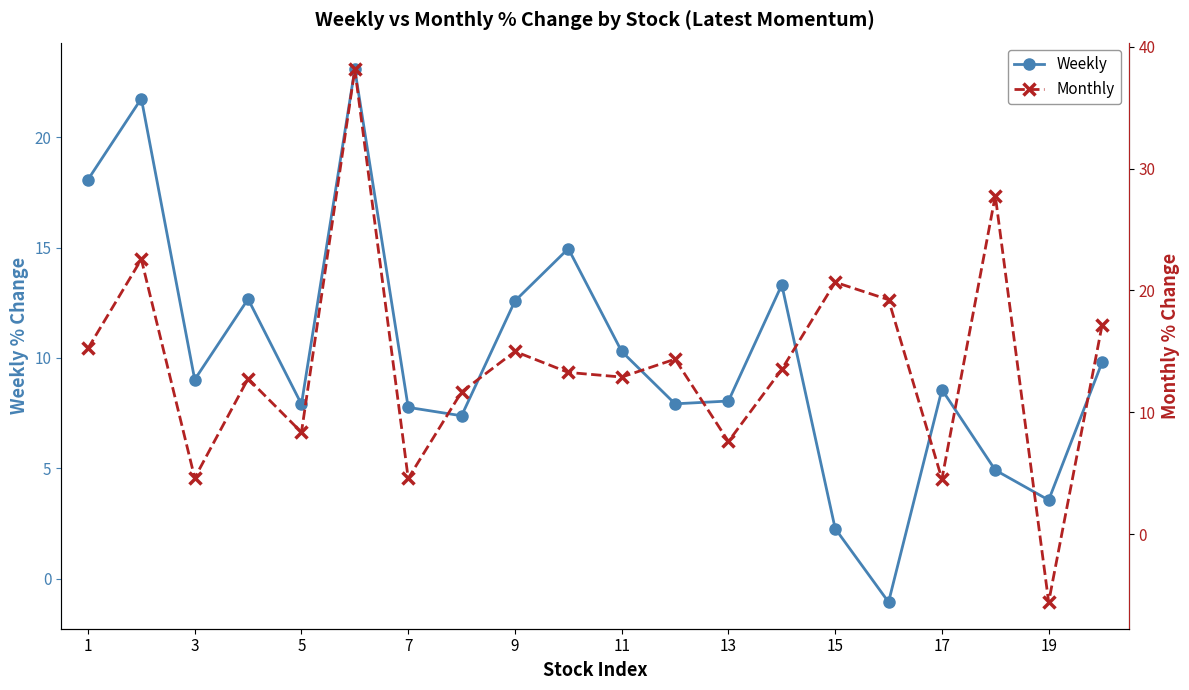

What is the maximum value for Weekly?

23.1